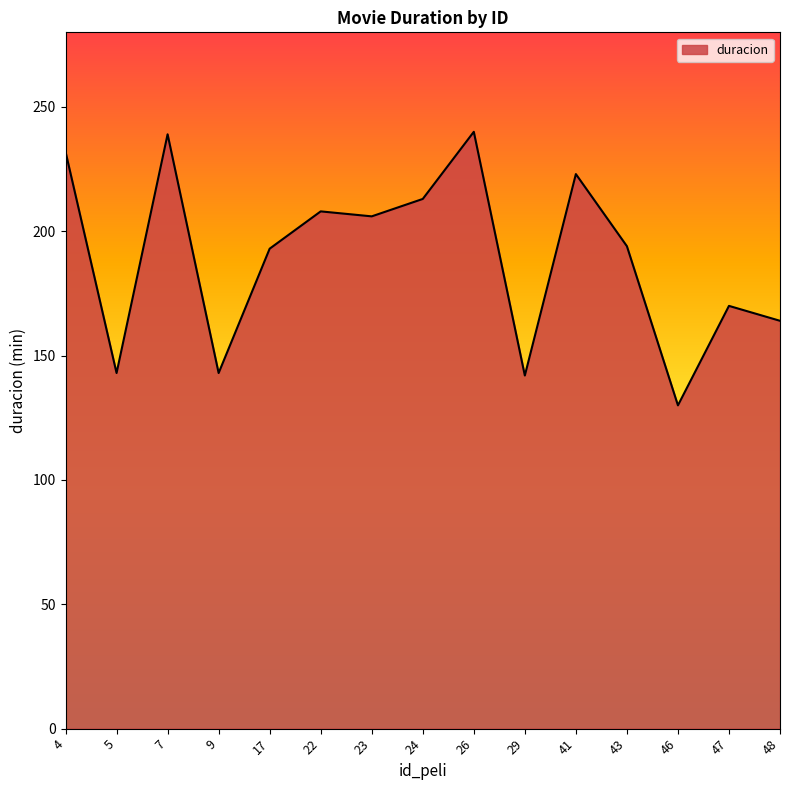

How many series are shown in this chart?

1